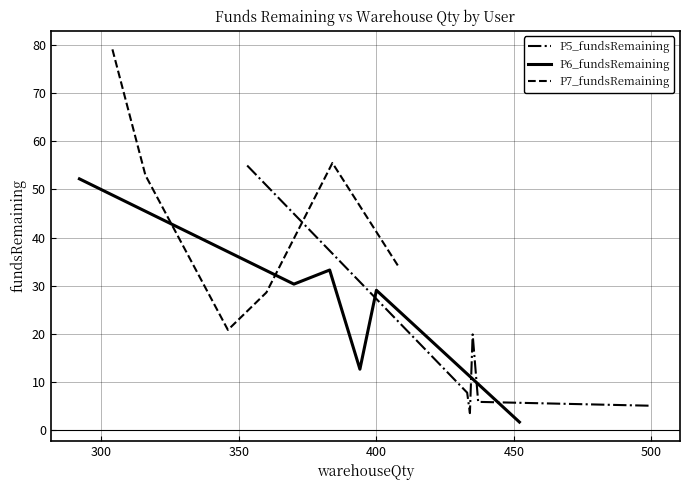

Reading left to right, what are all the values shown in this chart?

P5_fundsRemaining: 55.0	7.8	3.6	19.9	5.9	5.1
P6_fundsRemaining: 52.2	30.3	33.3	12.7	29.1	1.7
P7_fundsRemaining: 79.1	52.9	20.8	28.6	55.5	34.0